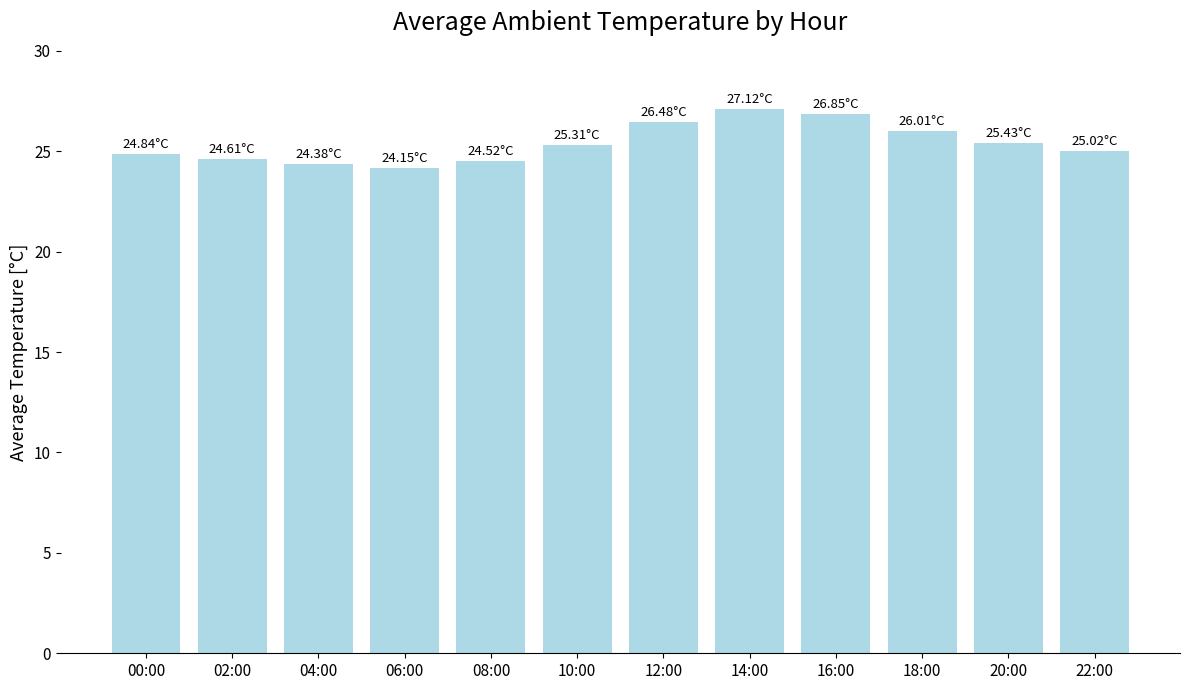

Which label corresponds to the largest value in the chart?

14:00